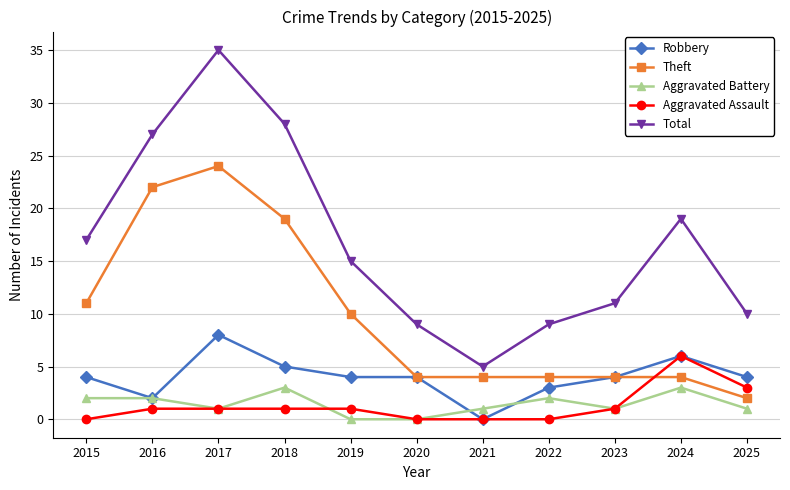

List the series in order of their peak value, lowest first.

Aggravated Battery, Aggravated Assault, Robbery, Theft, Total